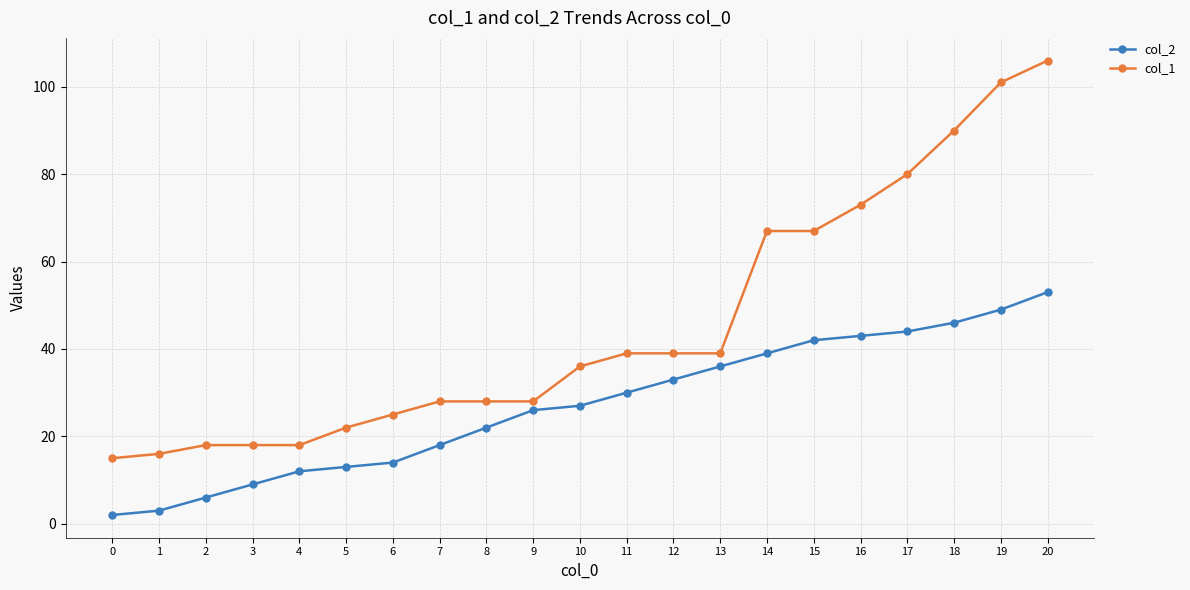

True or false: col_2 and col_1 intersect in this chart.

False